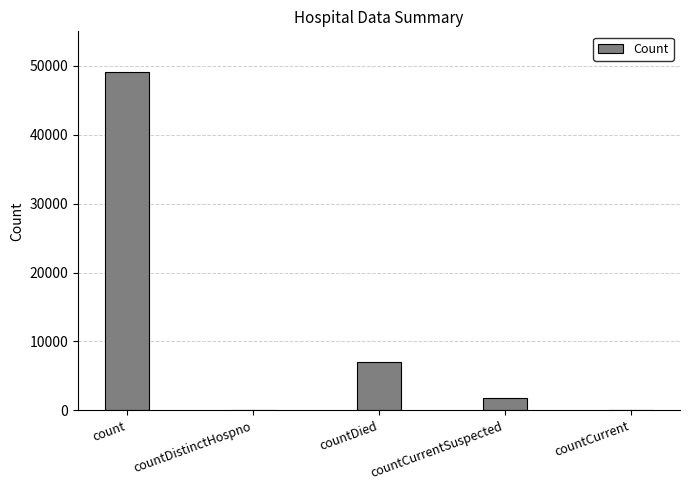

Are the bars horizontal?

No